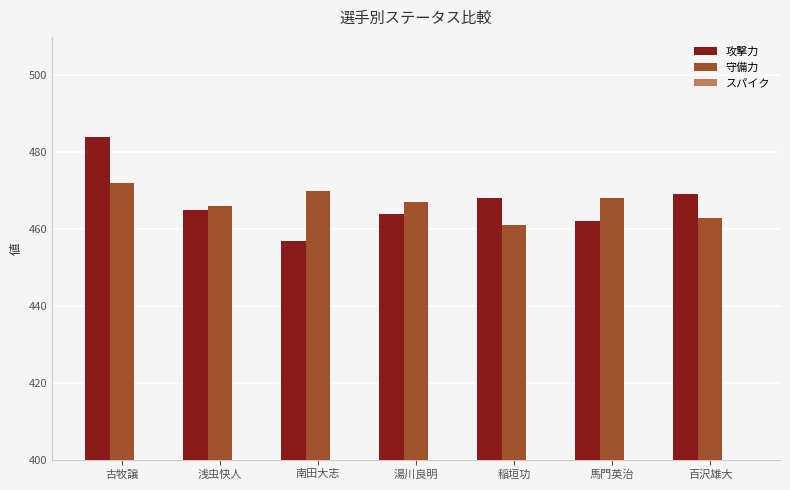

Is it true that 守備力 equals 291 at 稲垣功?

False